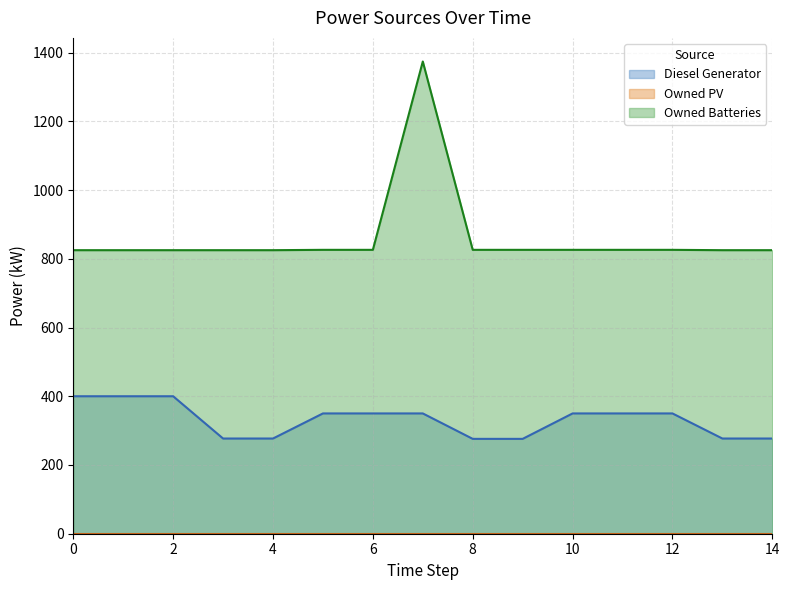

Reading right to left, list all the values displayed in this chart.

Diesel Generator: 14=277	13=277	12=350	11=350	10=350	9=276	8=276	7=350	6=350	5=350	4=277	3=277	2=400	1=400	0=400
Owned Batteries: 14=825	13=825	12=826	11=826	10=826	9=826	8=826	7=1374	6=826	5=826	4=825	3=825	2=825	1=825	0=825